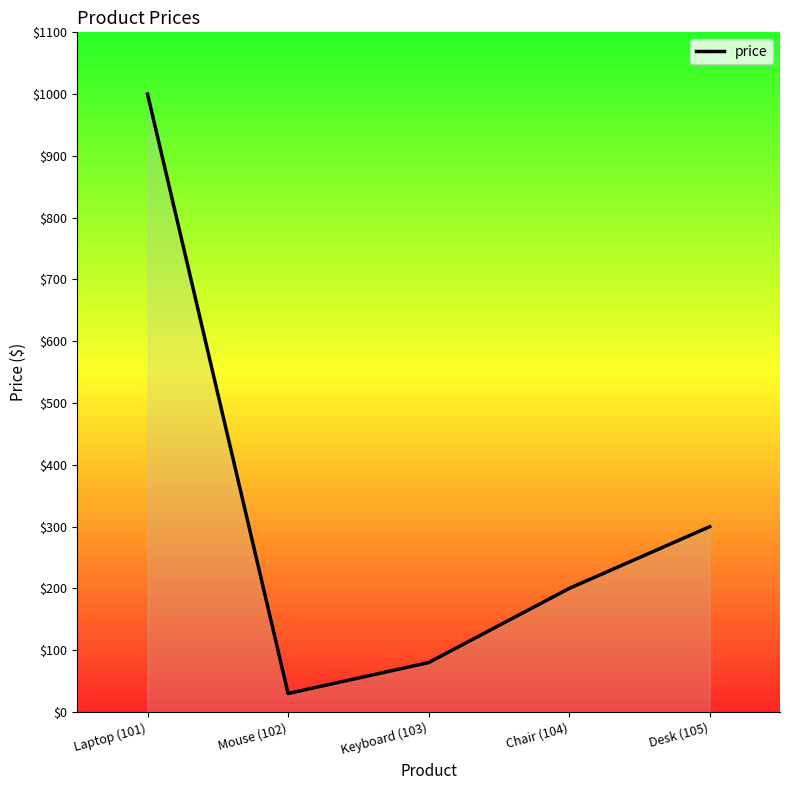

At which label does the data first exceed 199?

Laptop (101)